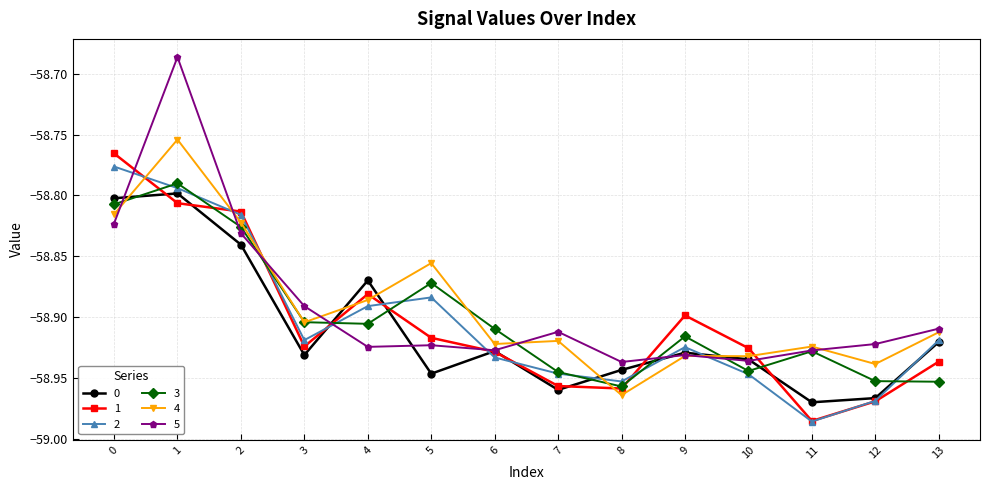

Is the value of 2 at 6 greater than the value of 4 at 8?

Yes